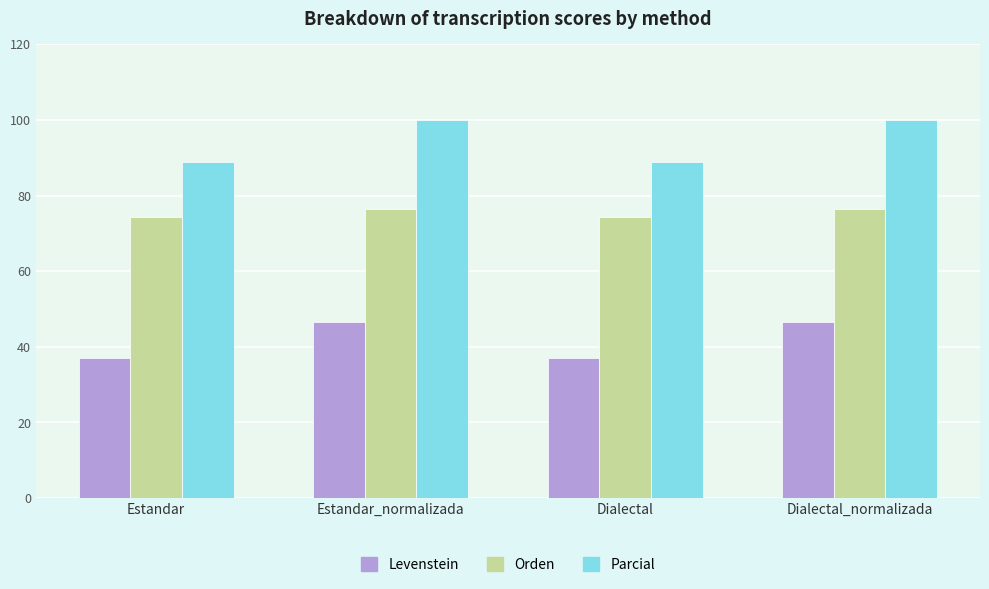

What is the total value across all series at Dialectal?

200.3